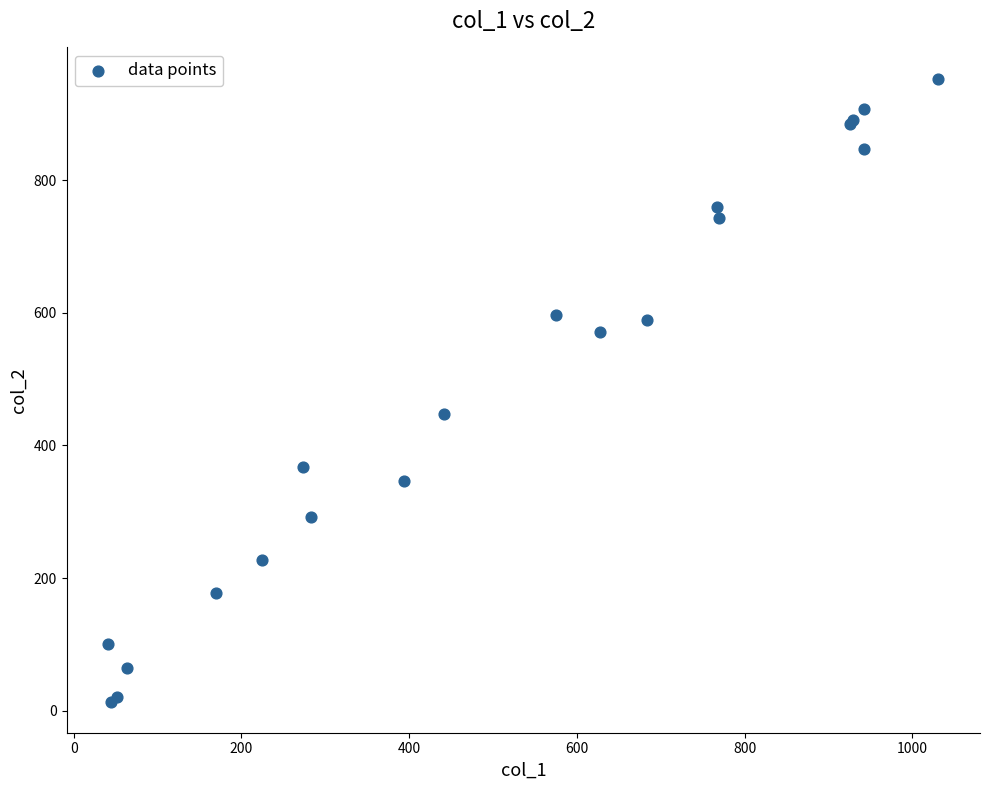

What Y value in the scatter plot is closest to 483?

447